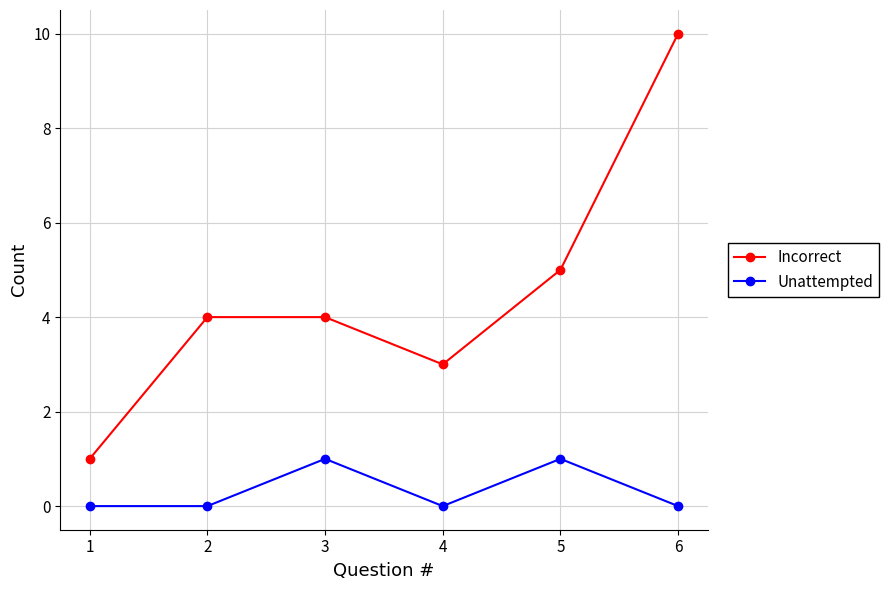

How many Incorrect values are between 3 and 5?

4